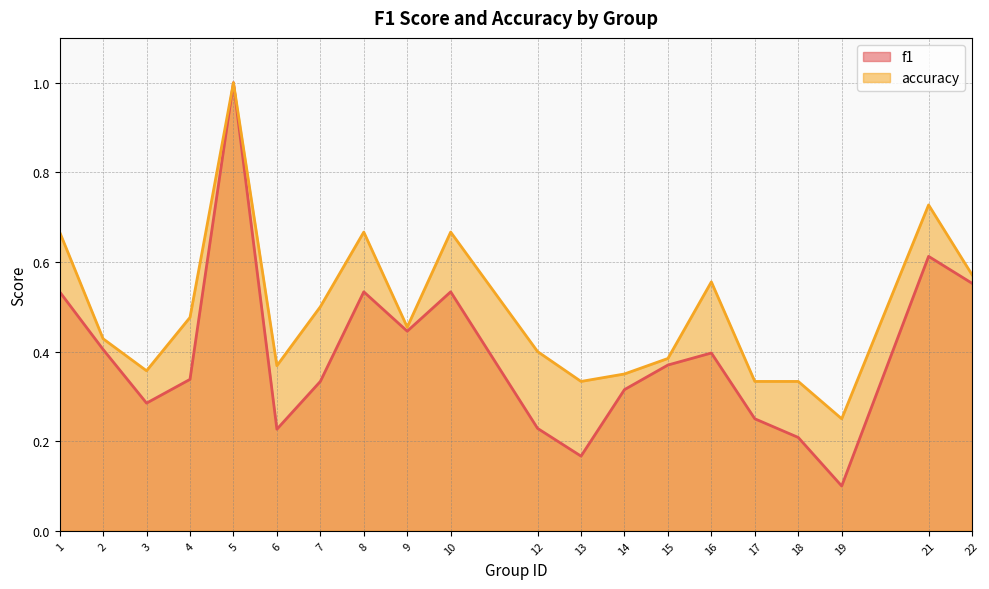

What is the approximate value of f1 at 16?

0.4